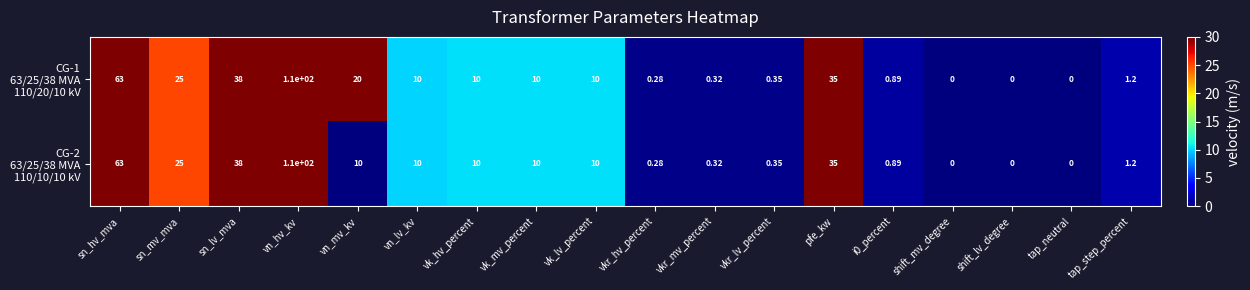

At which category is the sum across all series the highest?

vn_hv_kv